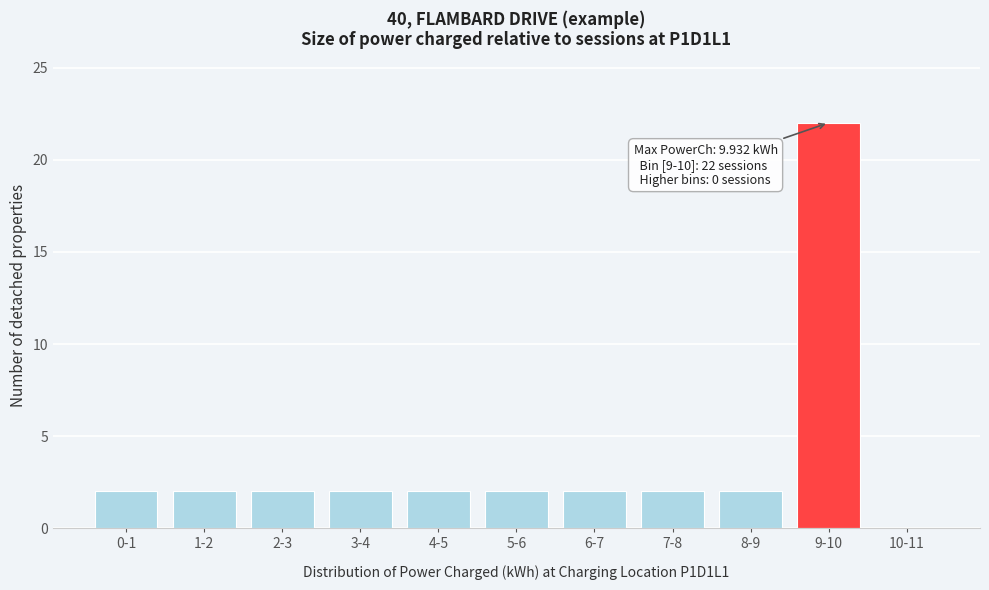

Reading left to right, what are all the values shown in this chart?

0-1=2	1-2=2	2-3=2	3-4=2	4-5=2	5-6=2	6-7=2	7-8=2	8-9=2	9-10=22	10-11=0